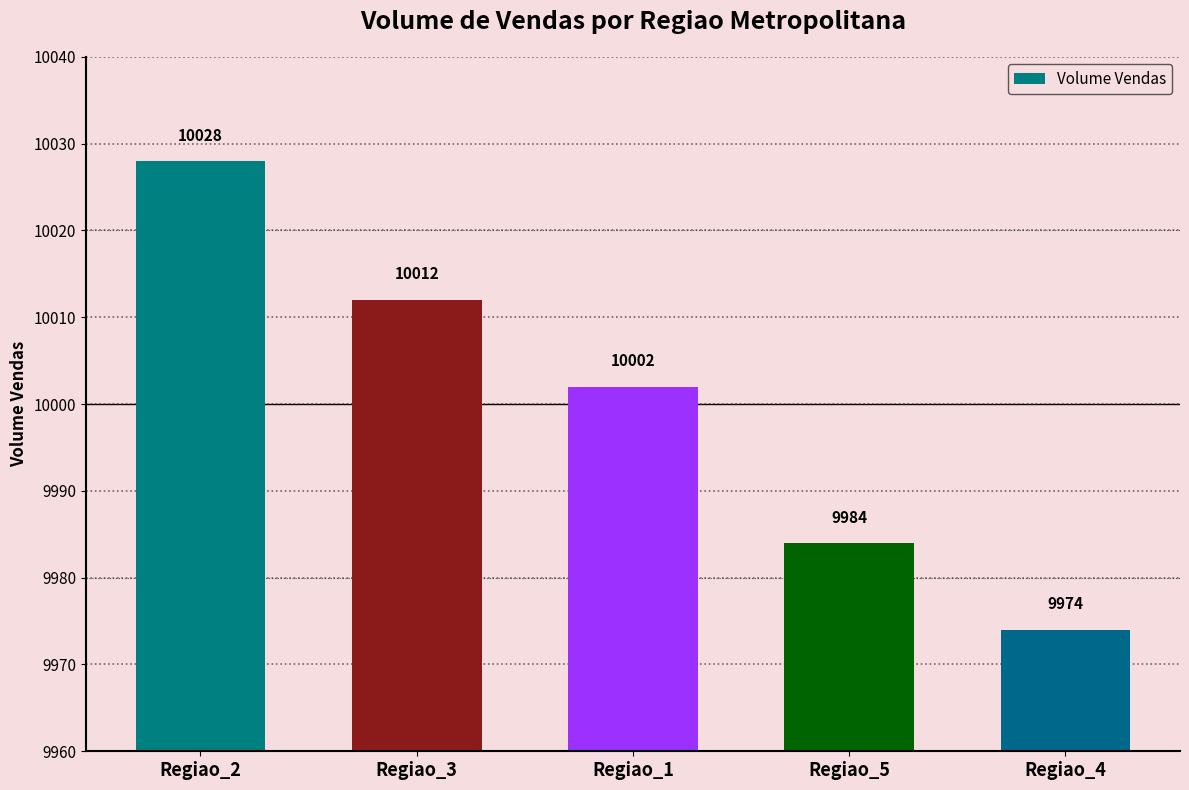

Which category has the highest value across all series?

Regiao_2